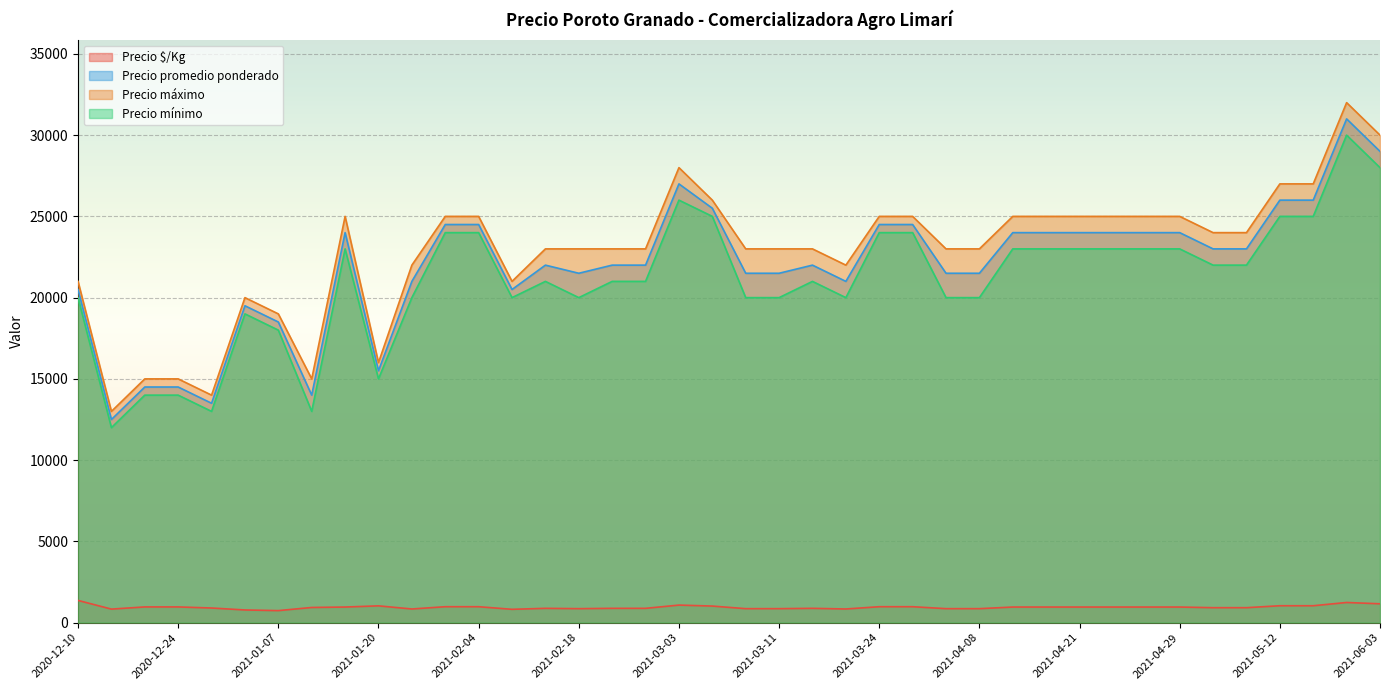

Which series has the largest total across all categories?

Precio máximo